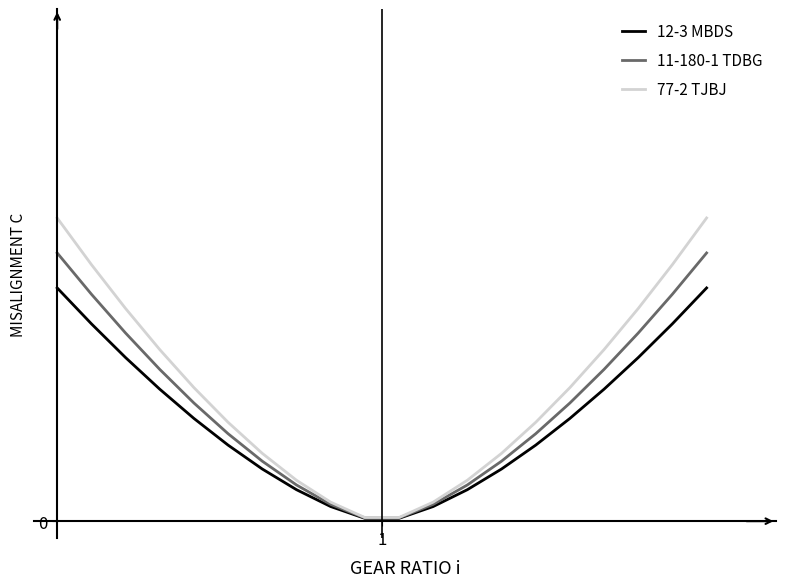

What are all the series names shown in the legend?

12-3 MBDS, 11-180-1 TDBG, 77-2 TJBJ